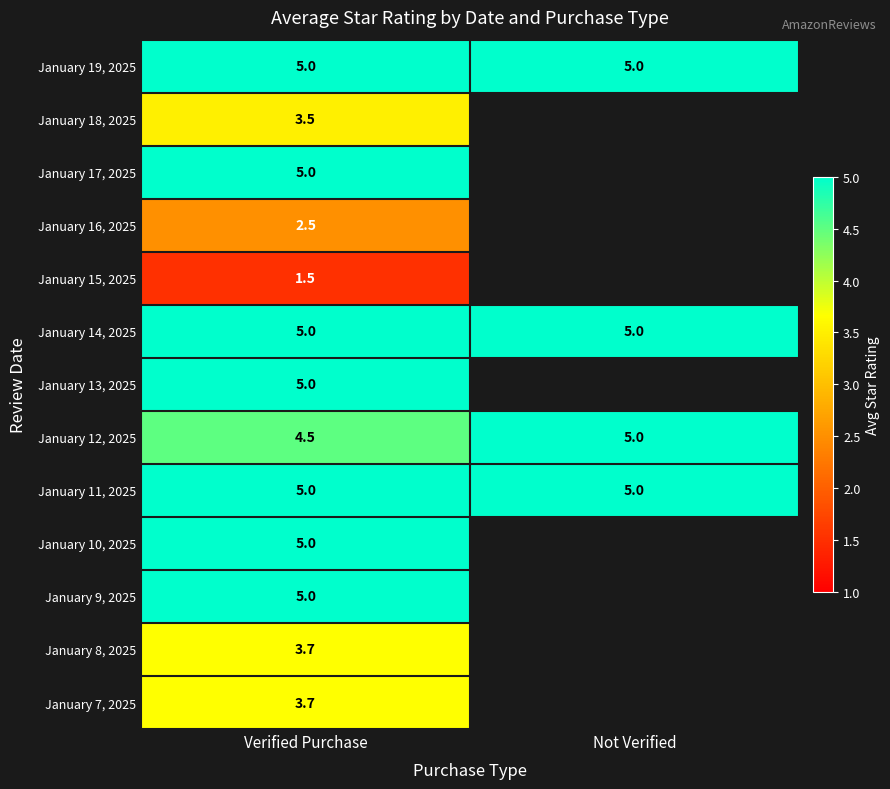

What value does the January 14, 2025 series have at Verified Purchase?

5.0